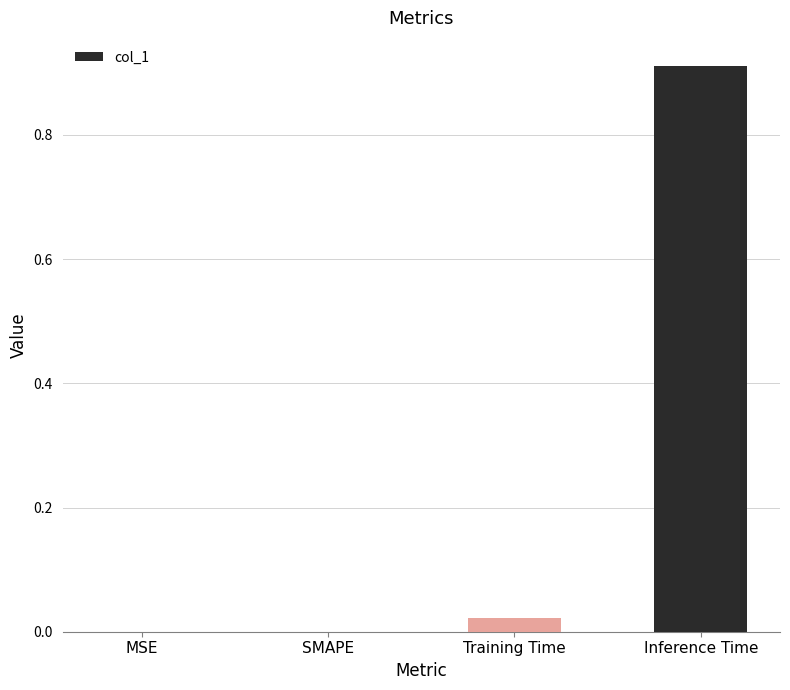

What is the change in value from SMAPE to Inference Time?

+0.9